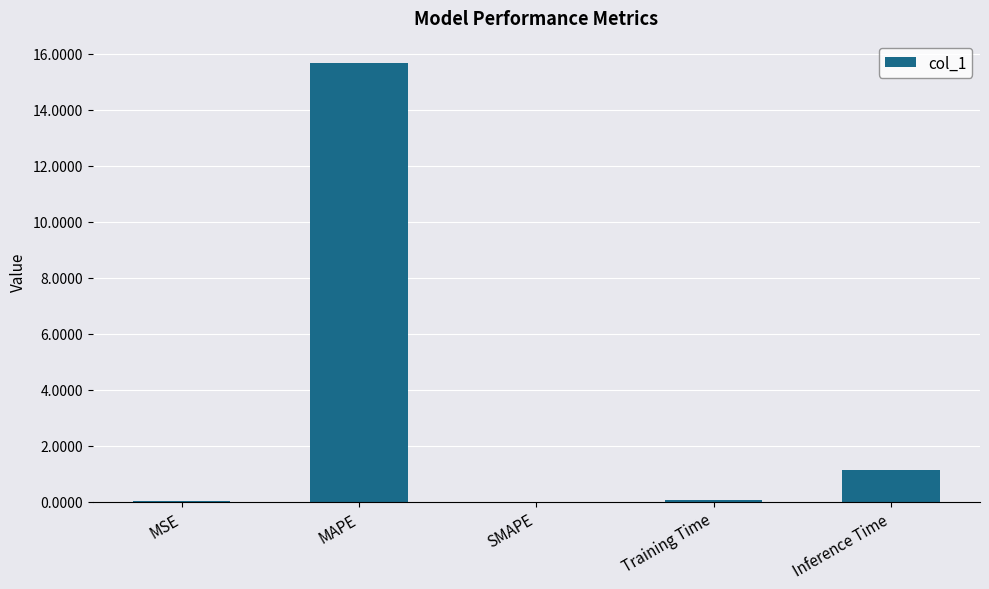

Where is the data nearest to the value 7?

Inference Time